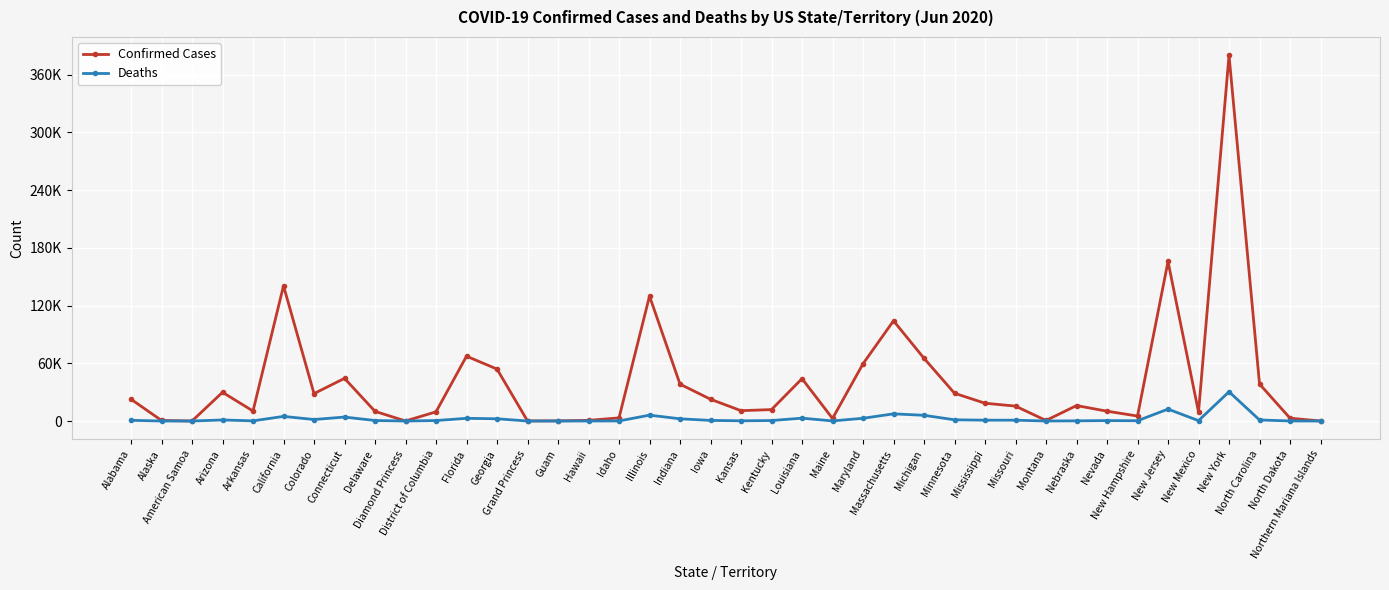

What are all the series names shown in the legend?

Confirmed Cases, Deaths